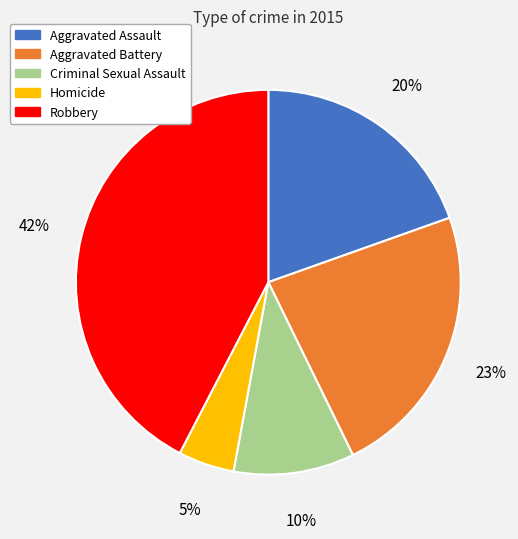

Is the sum of Aggravated Battery and Aggravated Assault greater than half?

No